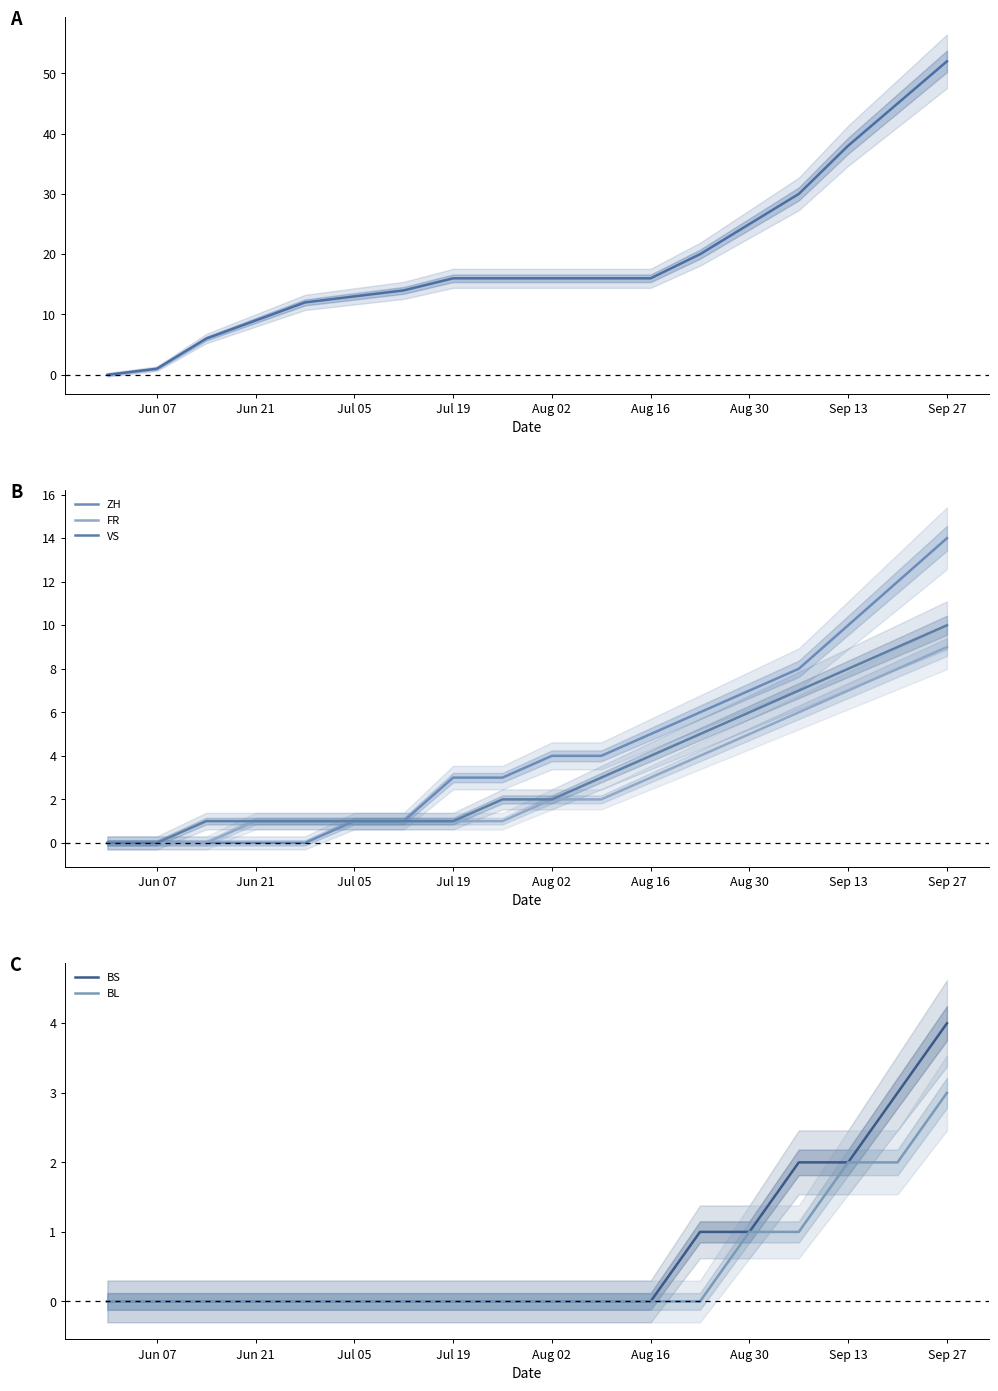

List the series in order of their peak value, highest first.

CH, ZH, VS, FR, BS, BL